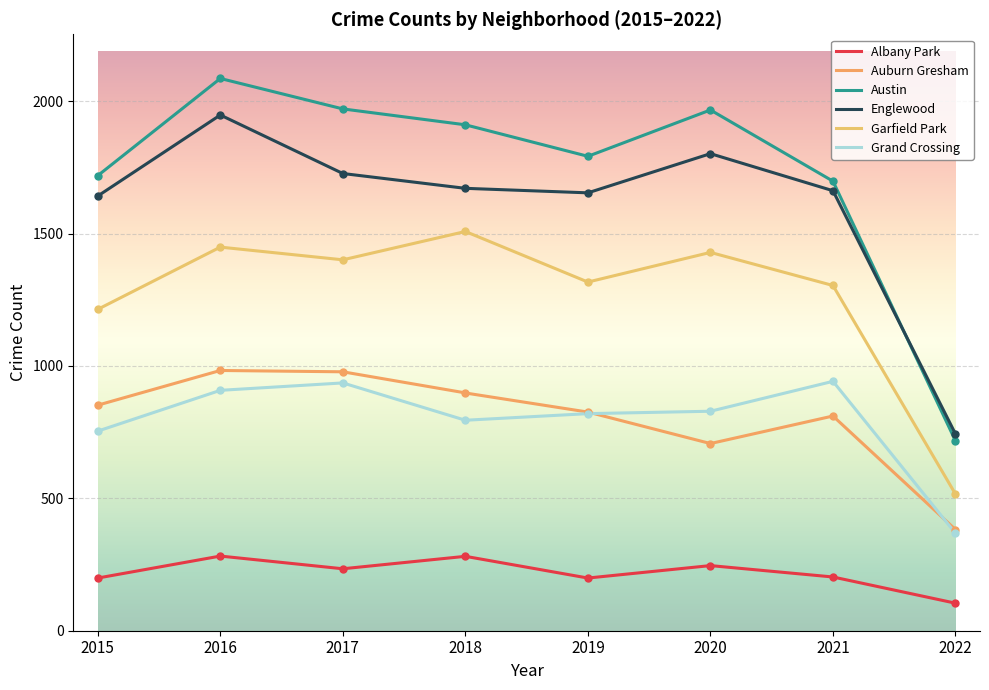

Which series has the largest total across all categories?

Austin